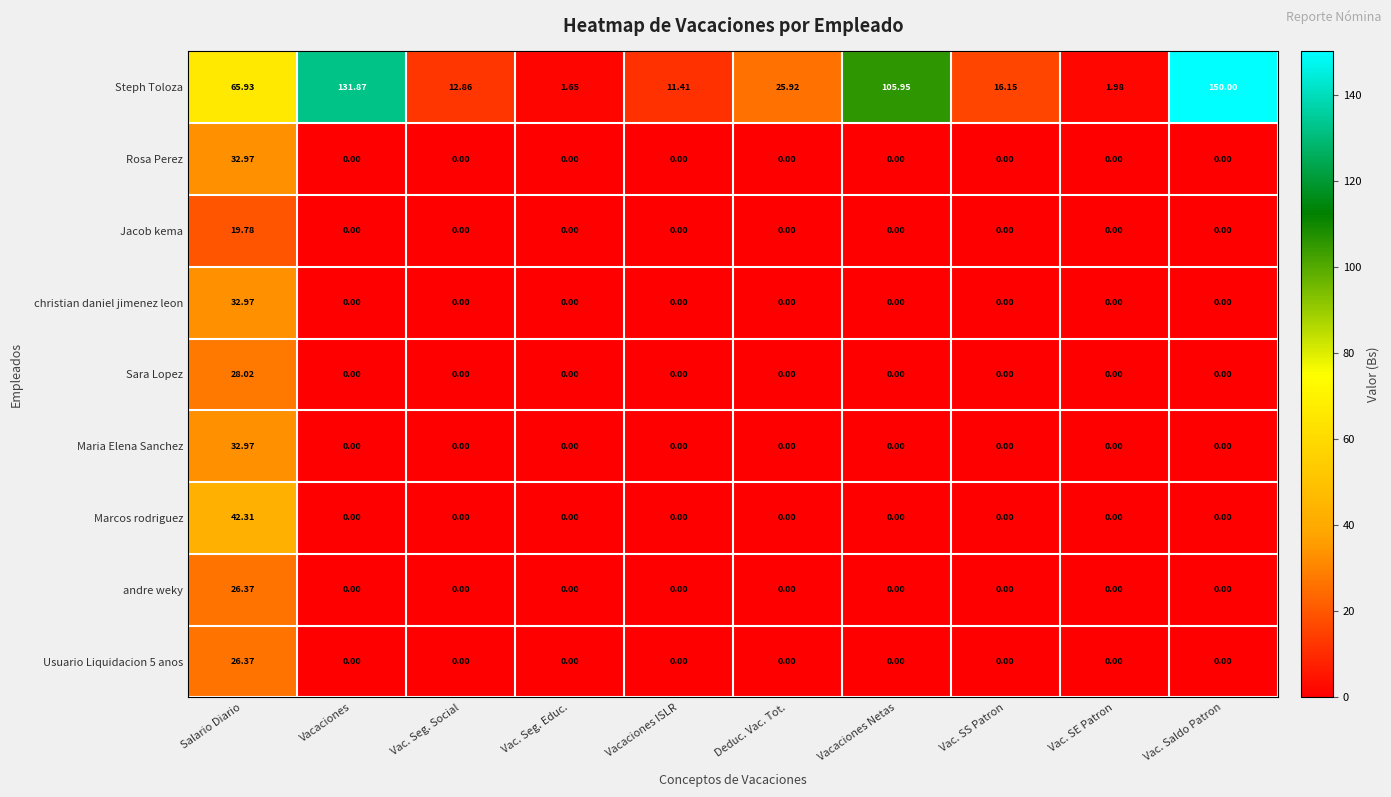

Which category has the highest value across all series?

Vac. Saldo Patron